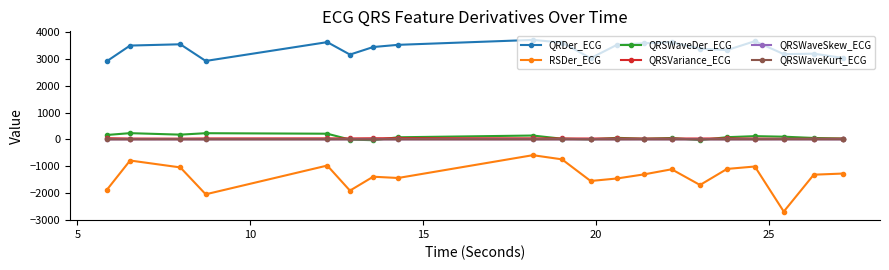

Which series has the largest total across all categories?

QRDer_ECG